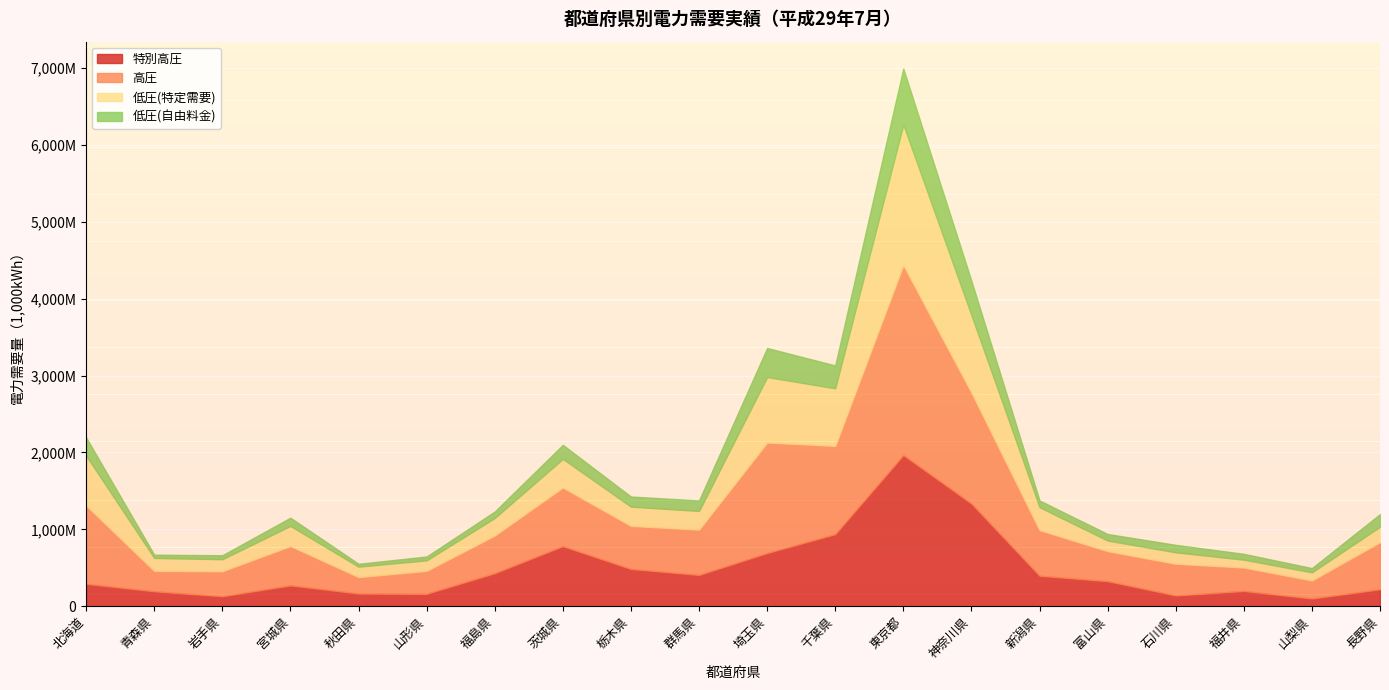

The value of 高圧 at 新潟県 is 863890. True or false?

False